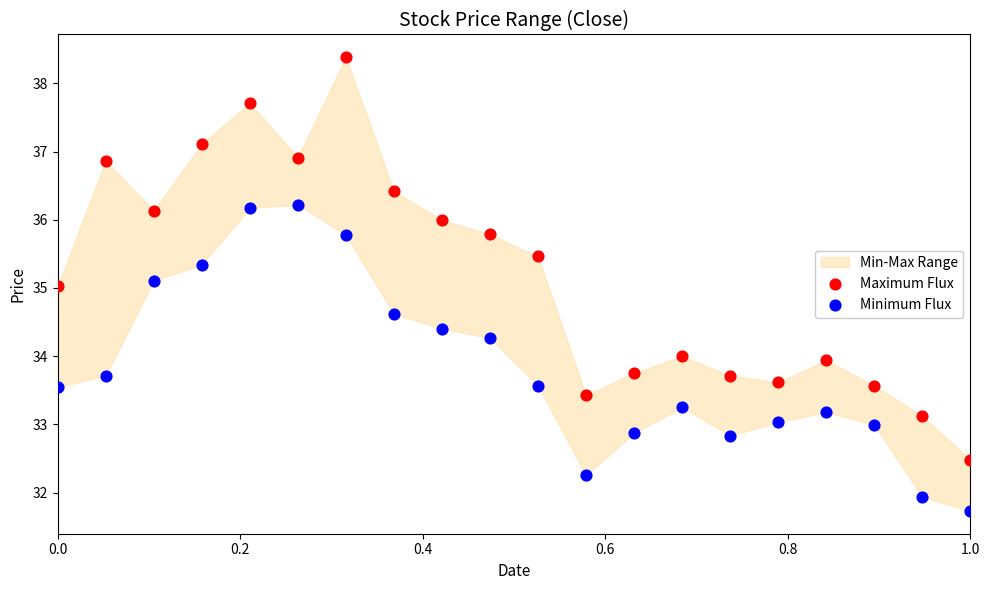

Which series reaches the maximum Y coordinate?

Maximum Flux